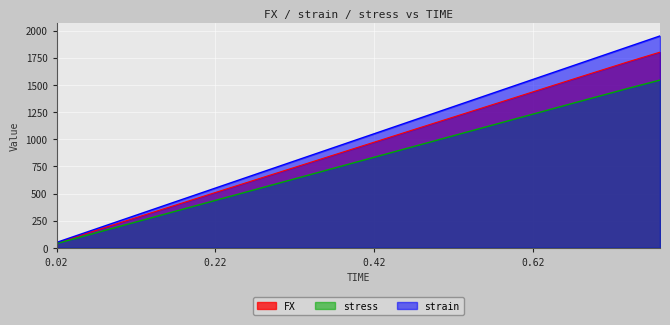

Which series has the widest spread of values?

strain